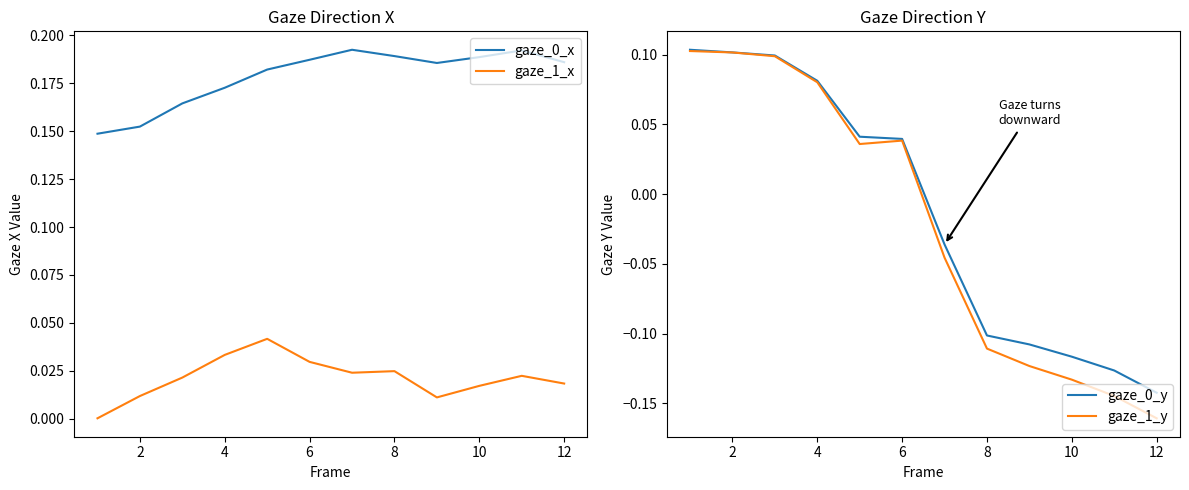

True or false: gaze_0_x and gaze_1_x intersect in this chart.

False